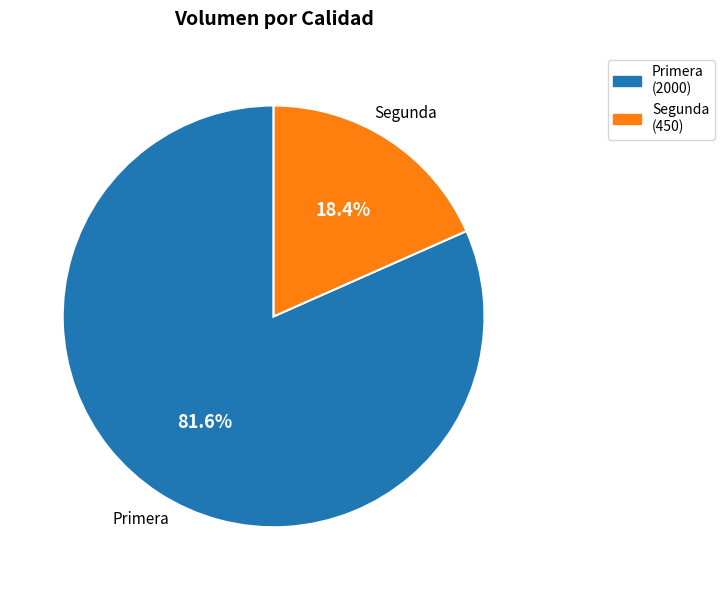

What percentage is the Segunda slice, to the nearest percent?

18%